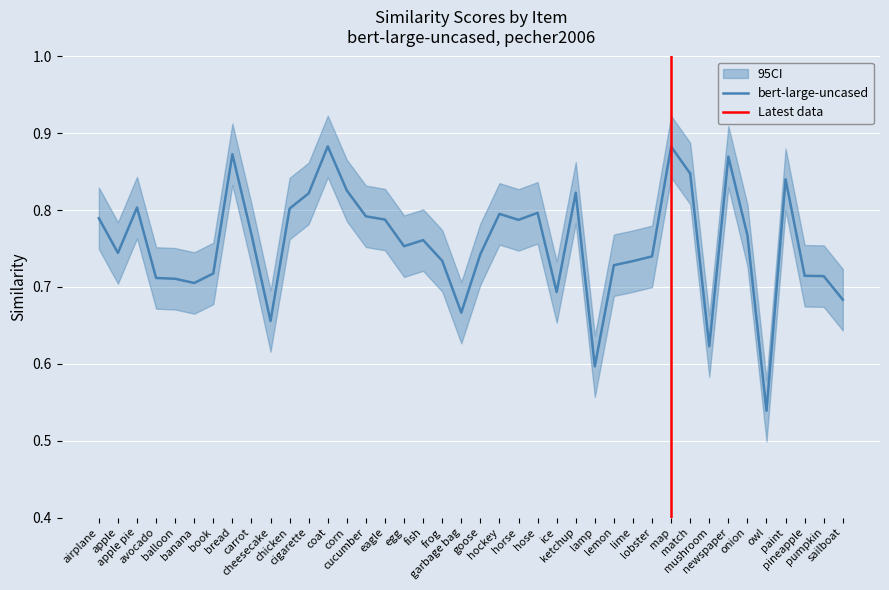

What is the greatest value displayed?

0.9